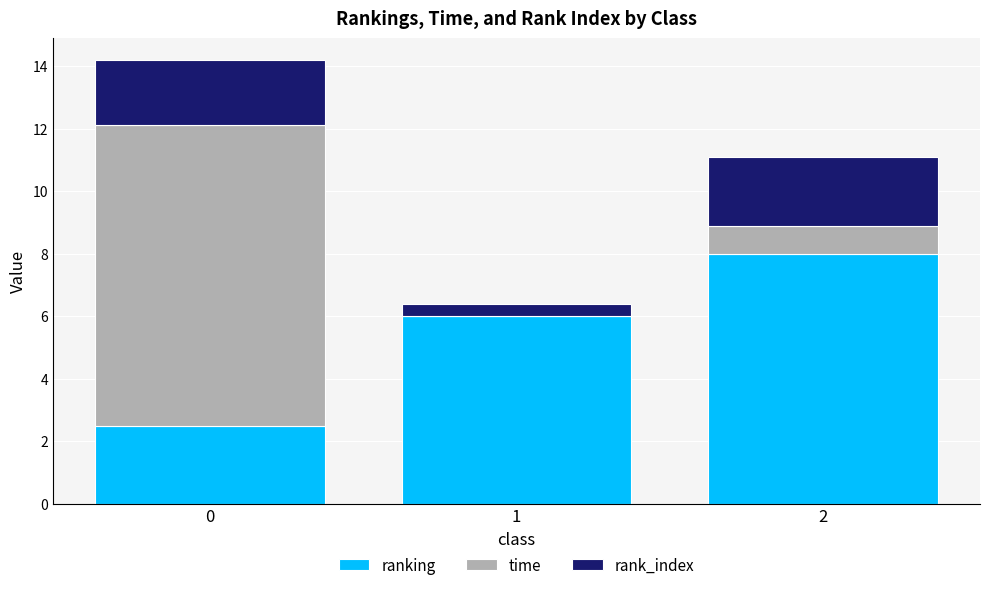

What is the average value of the ranking series?

5.5